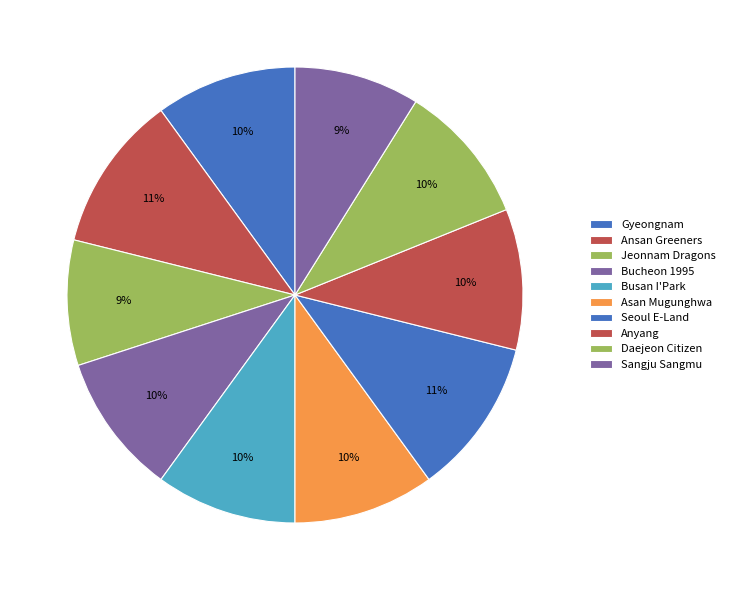

How many segments does this pie chart have?

10